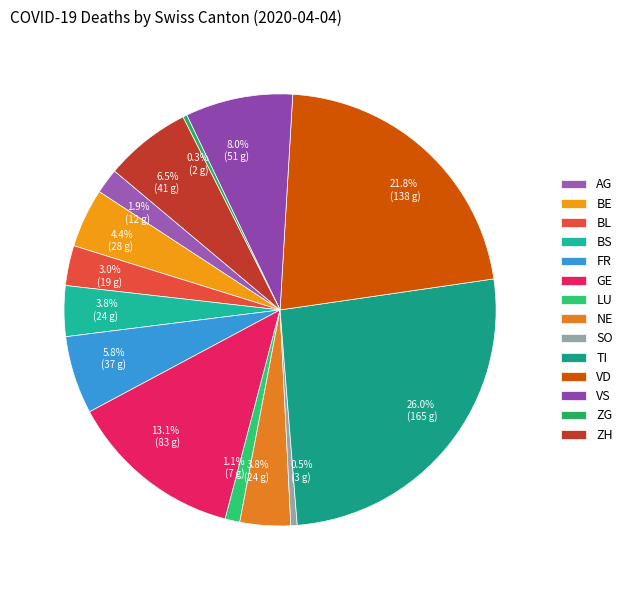

How many segments does this pie chart have?

14